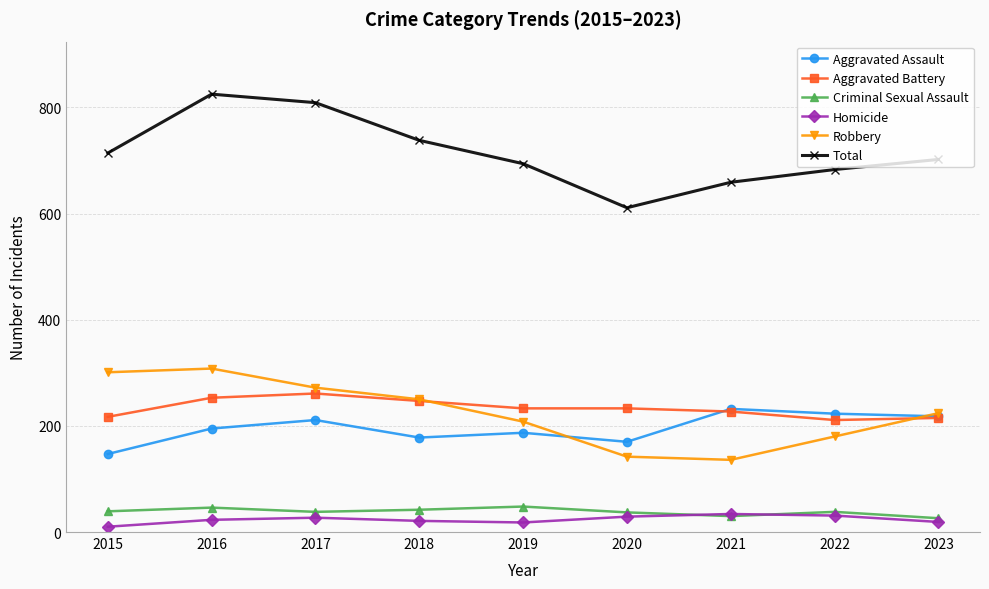

Which series has the largest total across all categories?

Total